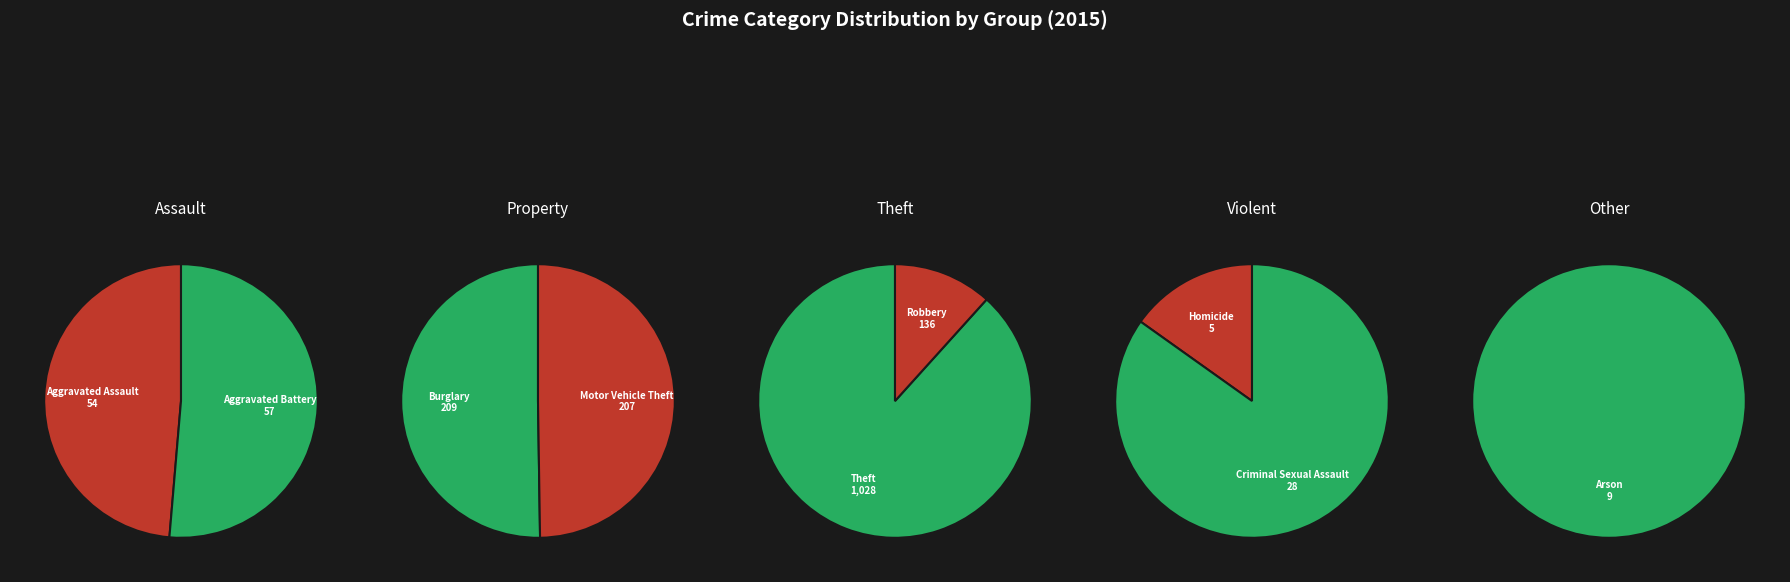

The Aggravated Assault slice represents 3% of the pie. True or false?

True